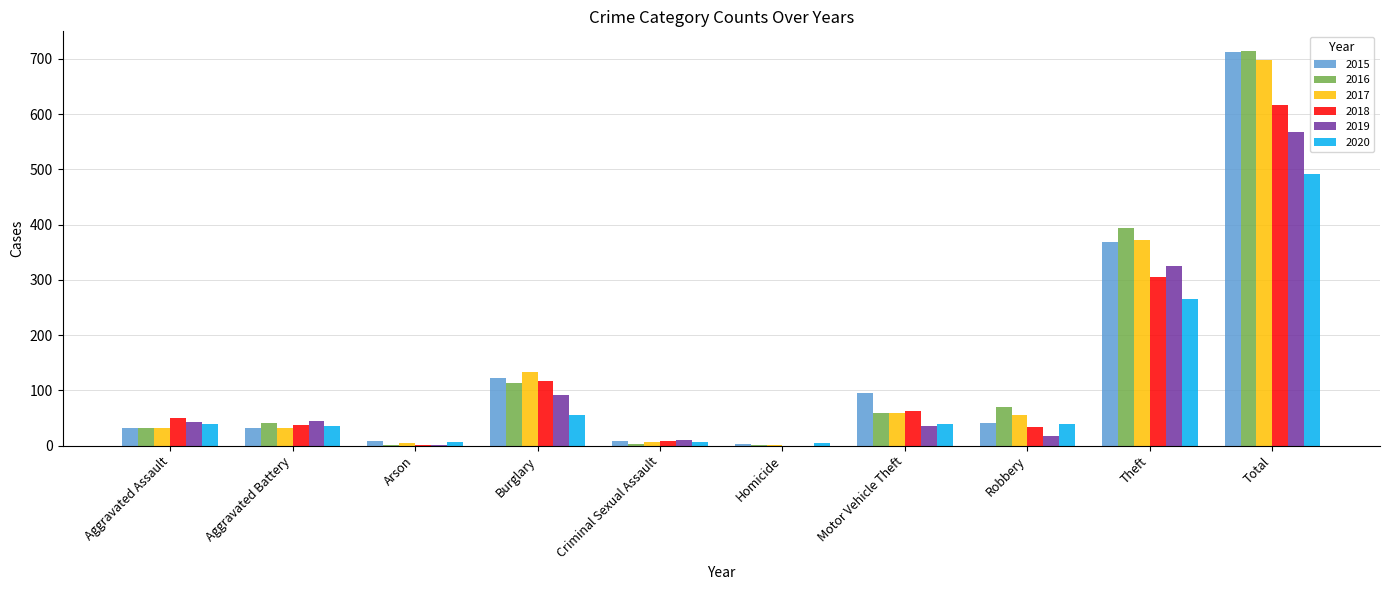

What is the greatest value displayed?

714